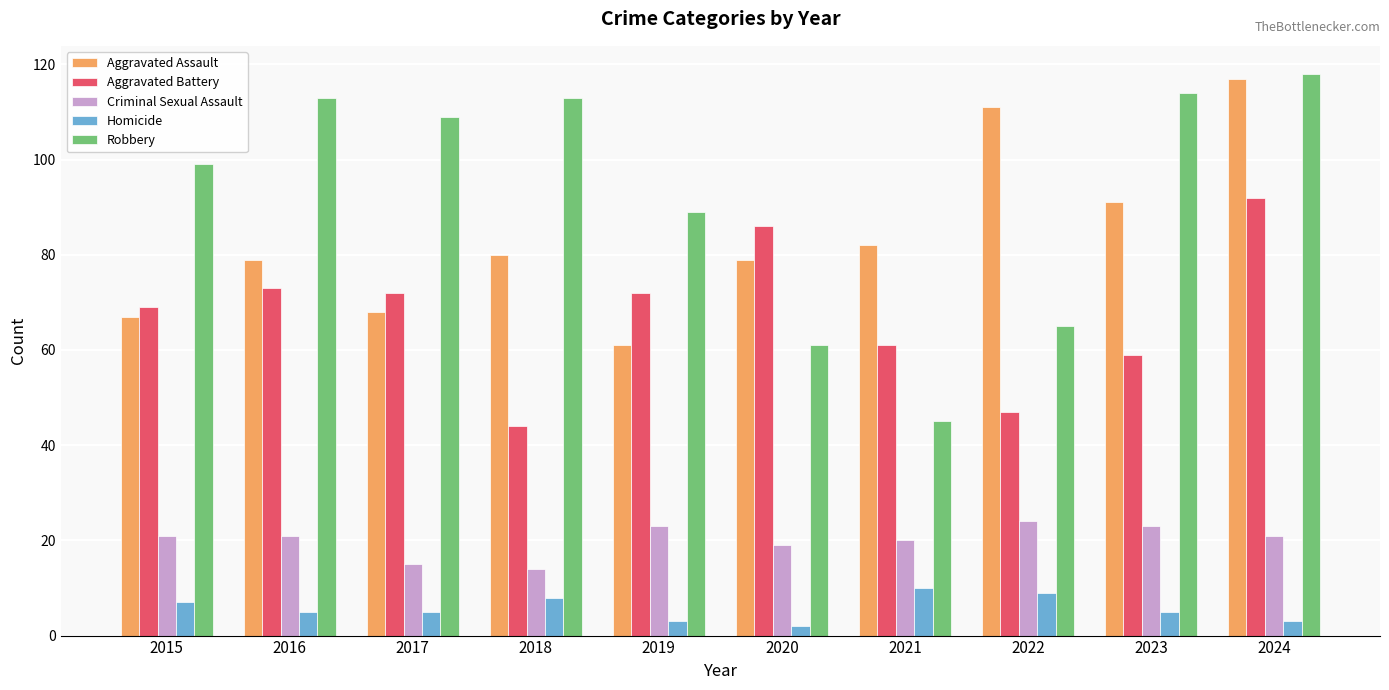

At which label is Aggravated Assault closest to 89?

2023